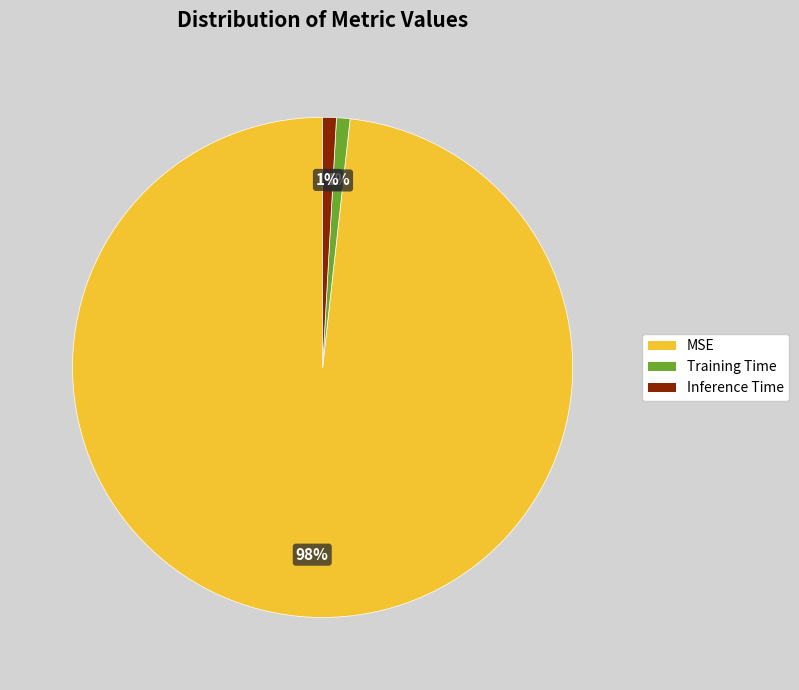

Which category has the biggest portion of the pie?

MSE